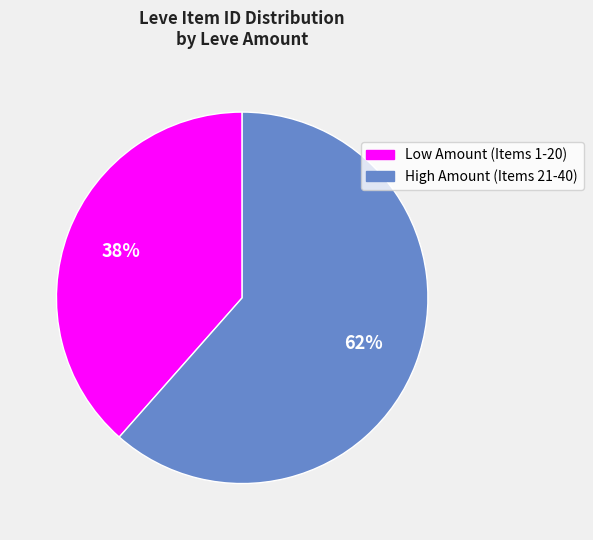

How many segments does this pie chart have?

2